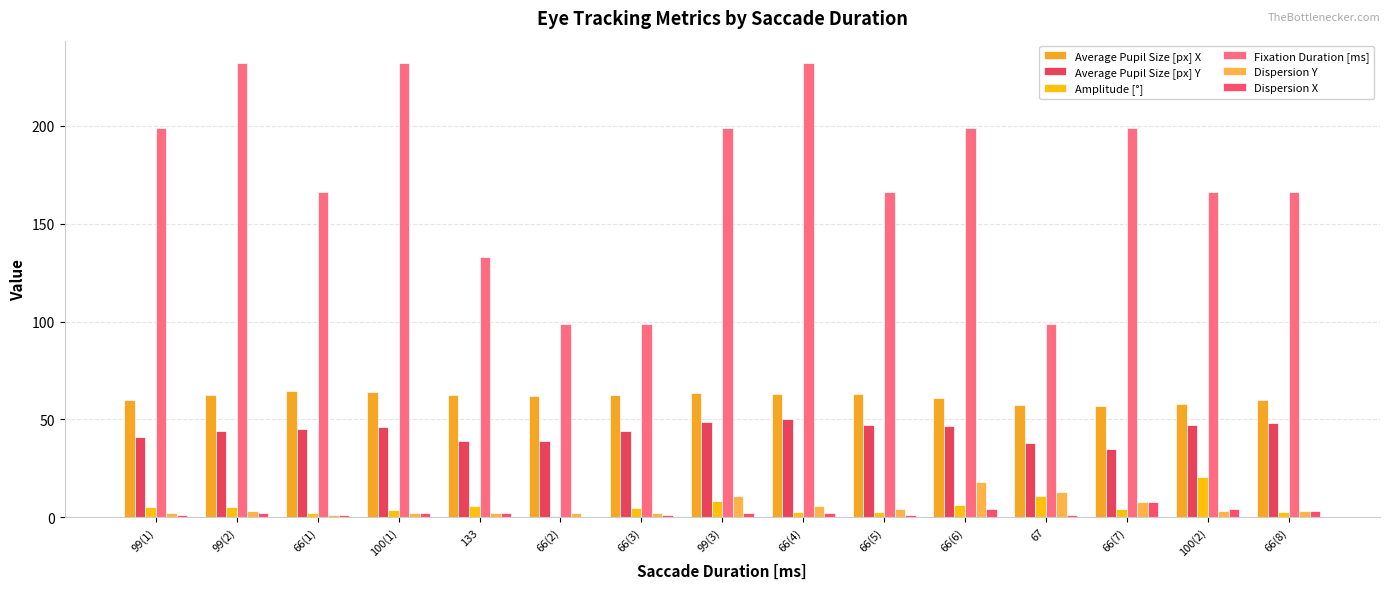

How many groups of bars are there?

15